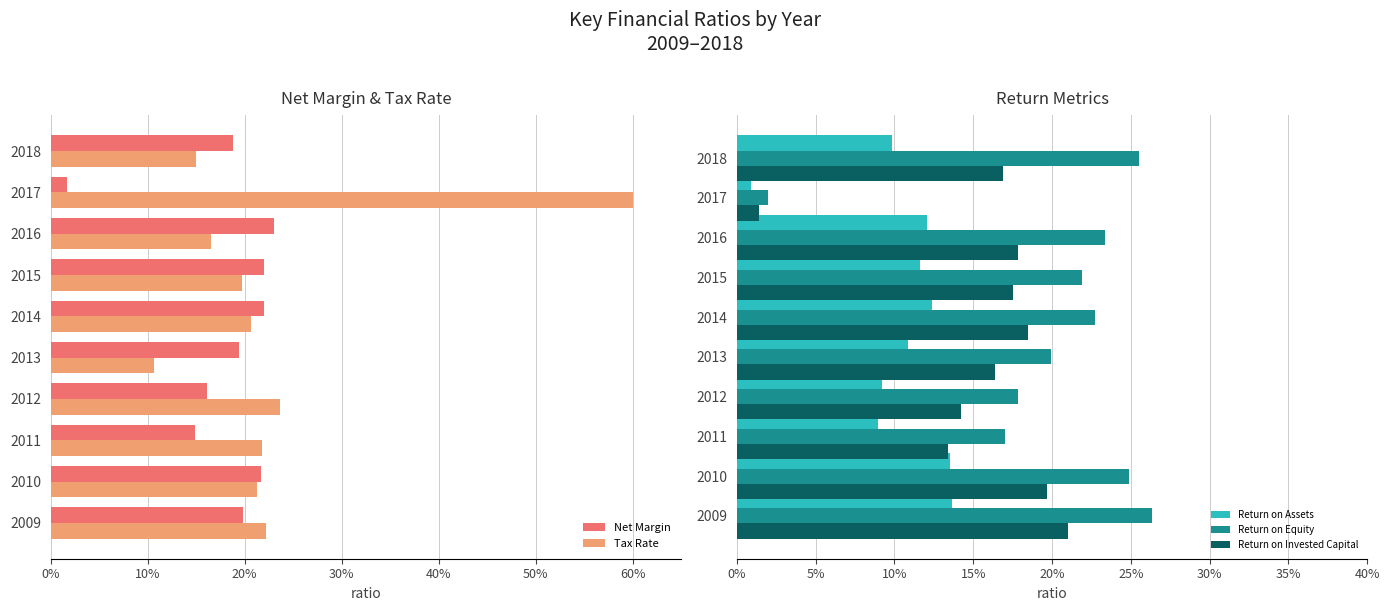

How many values in the Net Margin series are below 19?

4